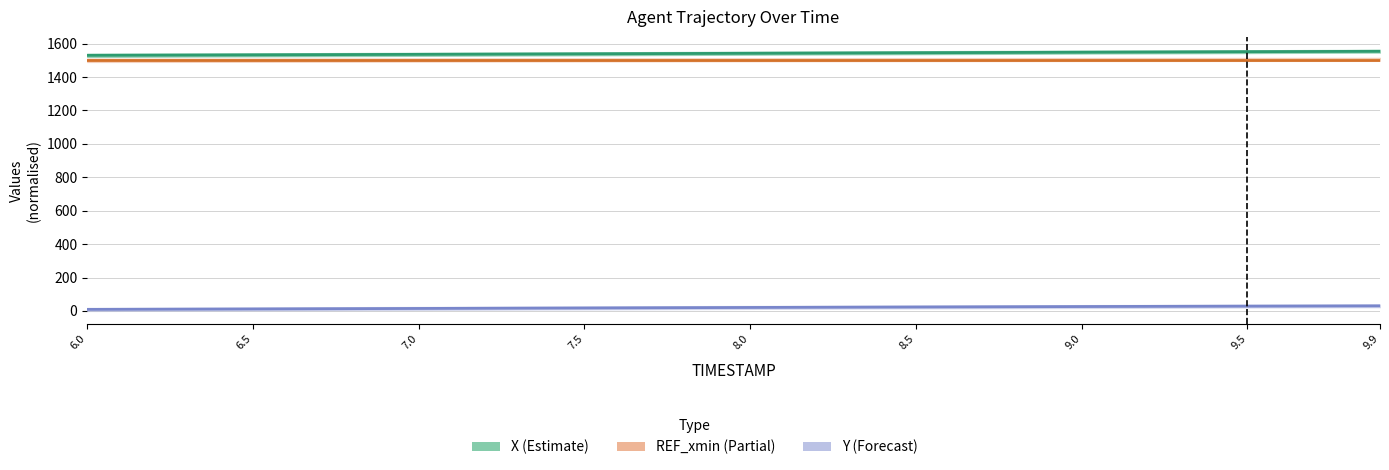

The value of Y (Forecast) at 9.9 is 46.4. True or false?

False